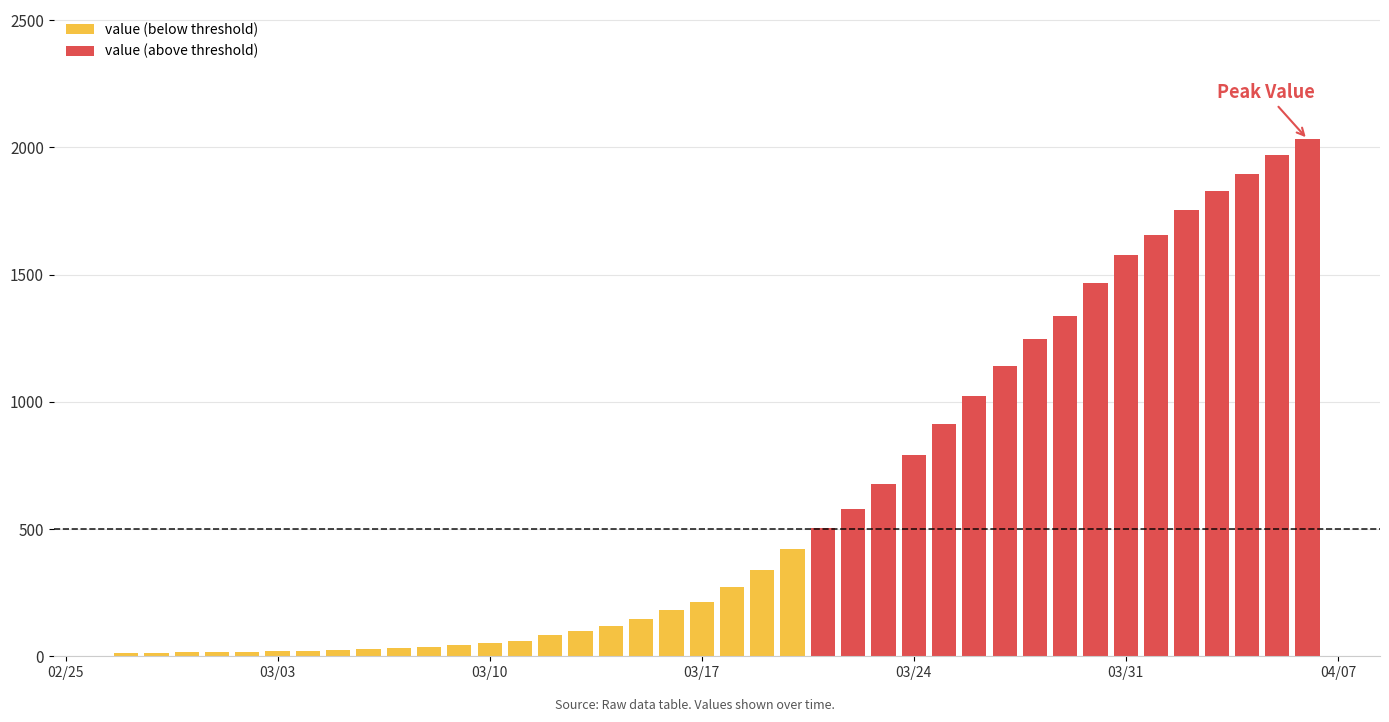

The value at 14 is 85. True or false?

True